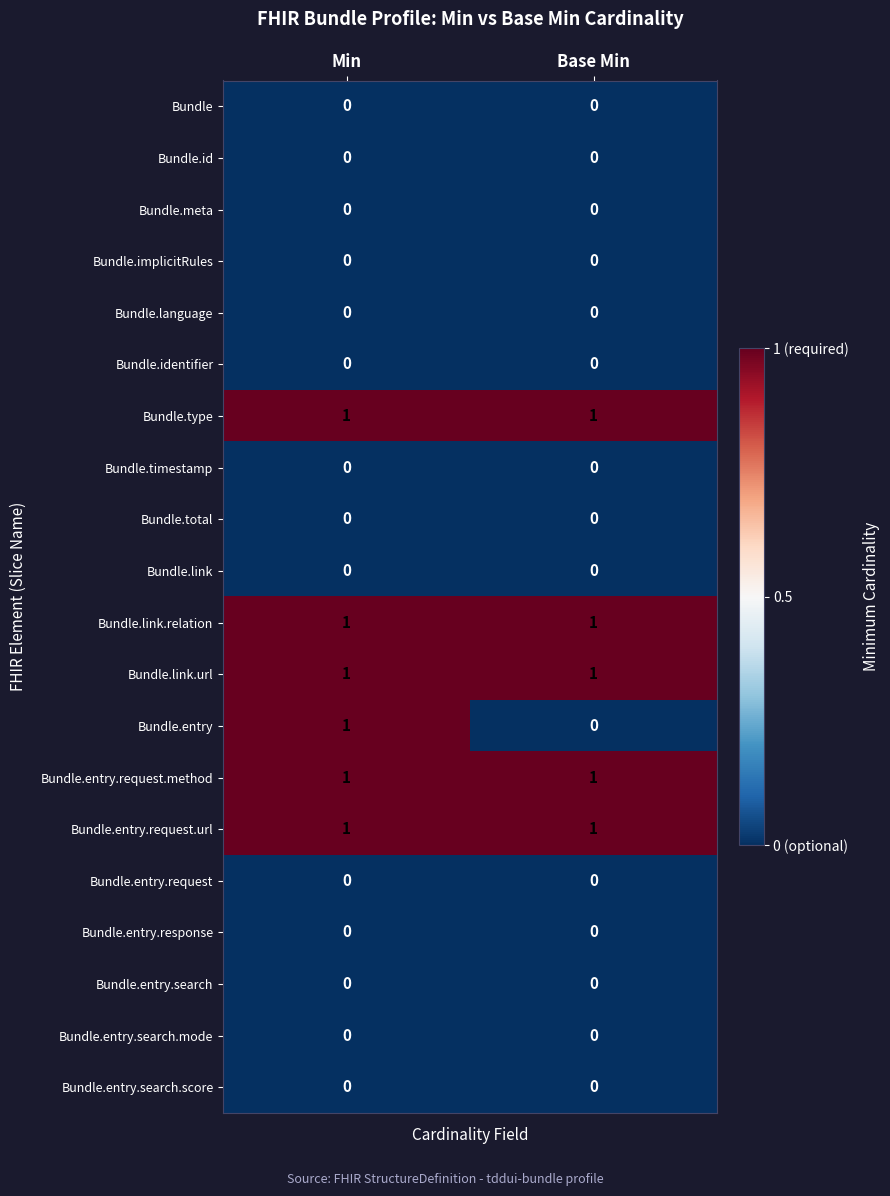

Between Min and Base Min, which series saw the biggest shift?

Bundle.entry